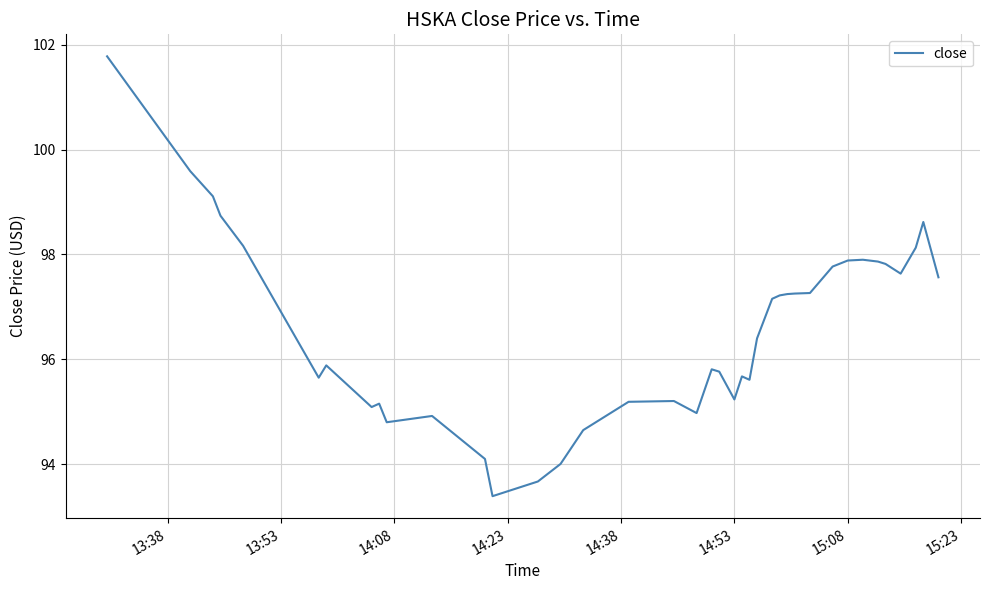

What is the difference between the maximum and minimum values?

8.4